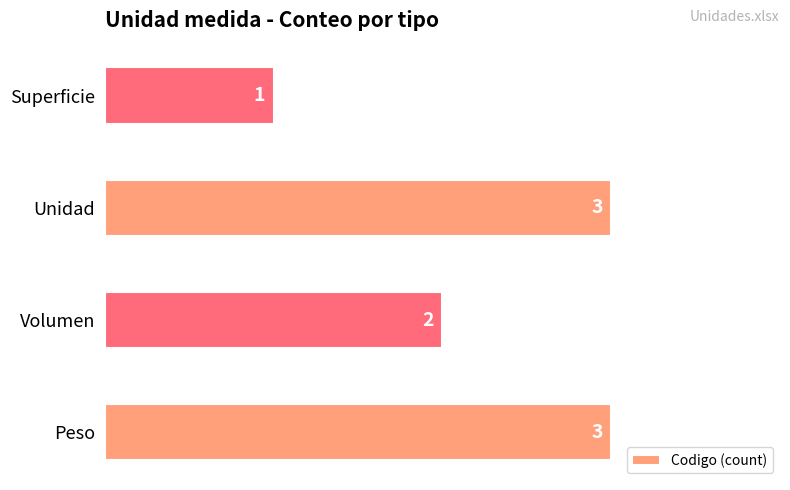

Reading bottom to top, what are all the values shown in this chart?

Peso=3	Volumen=2	Unidad=3	Superficie=1